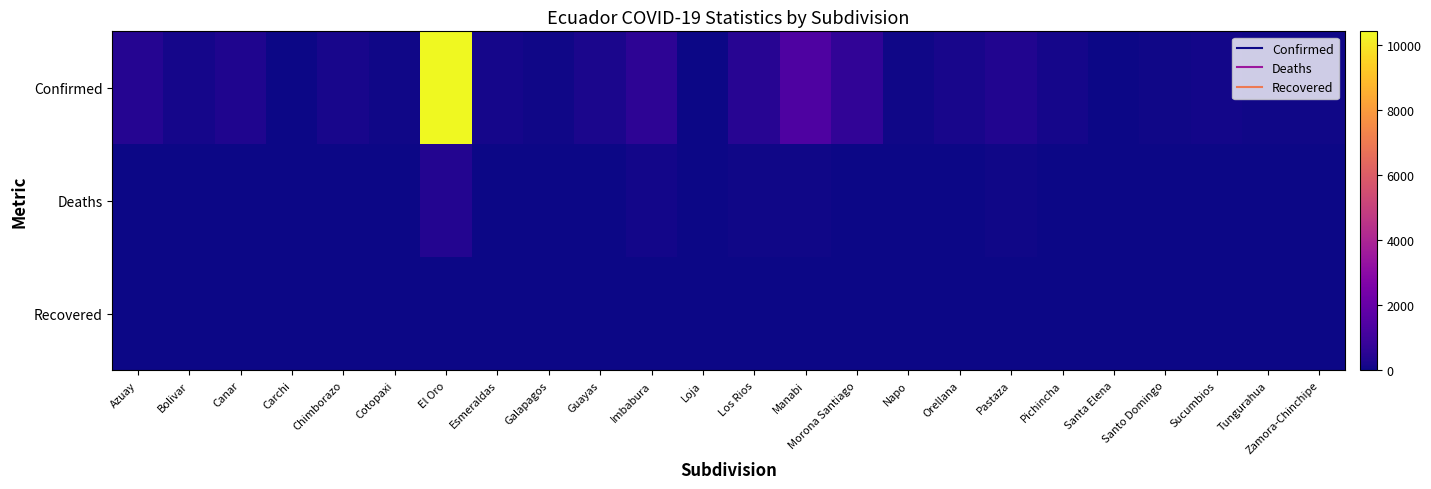

Rank the series at Orellana from highest to lowest value.

Confirmed, Deaths, Recovered